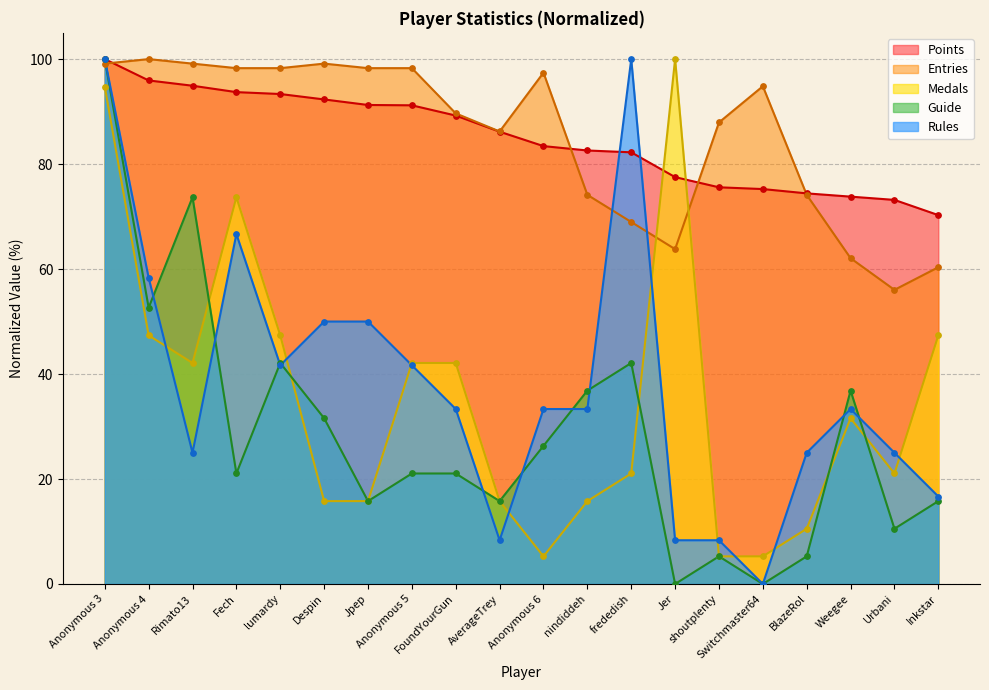

Which series reaches the minimum Y coordinate?

Rules